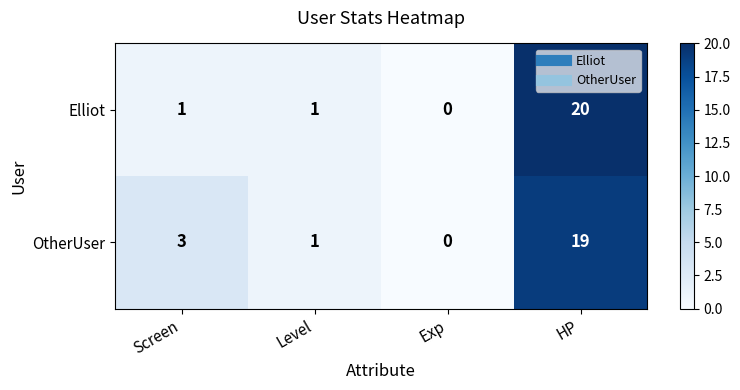

Where is OtherUser nearest to the value 9?

Screen